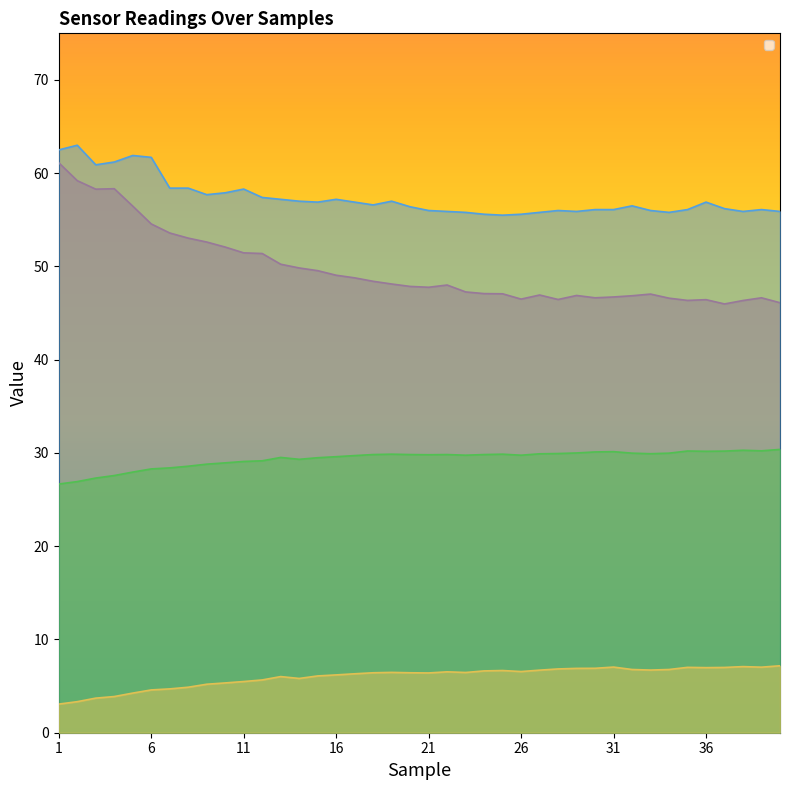

What is the sum of the __sense_HumR values at 39 and 14?

96.5